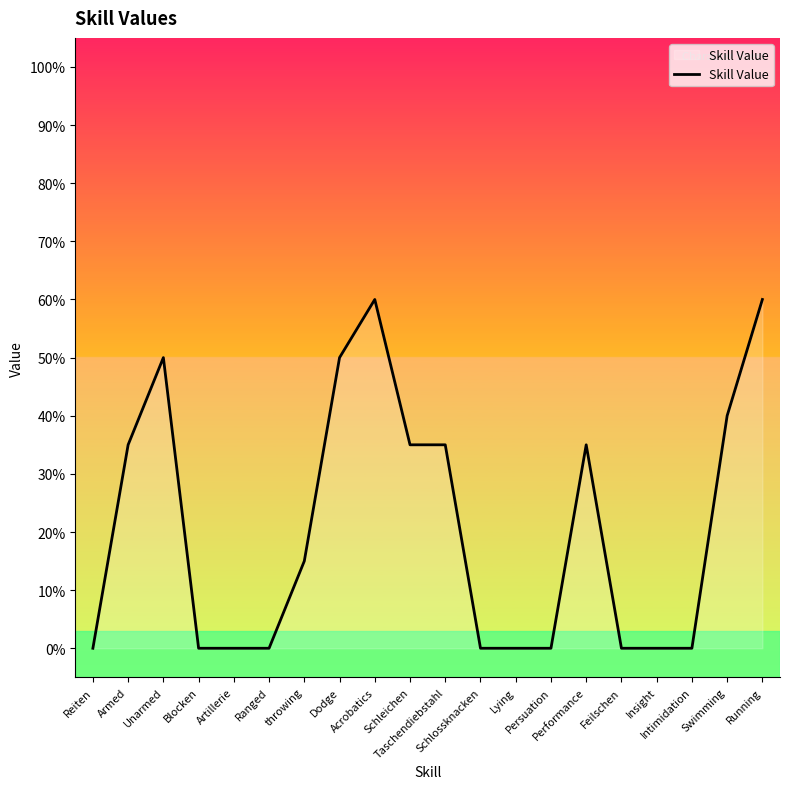

Reading left to right, extract all data points from this chart.

Reiten=0	Armed=35	Unarmed=50	Blocken=0	Artillerie=0	Ranged=0	throwing=15	Dodge=50	Acrobatics=60	Schleichen=35	Taschendiebstahl=35	Schlossknacken=0	Lying=0	Persuation=0	Performance=35	Feilschen=0	Insight=0	Intimidation=0	Swimming=40	Running=60